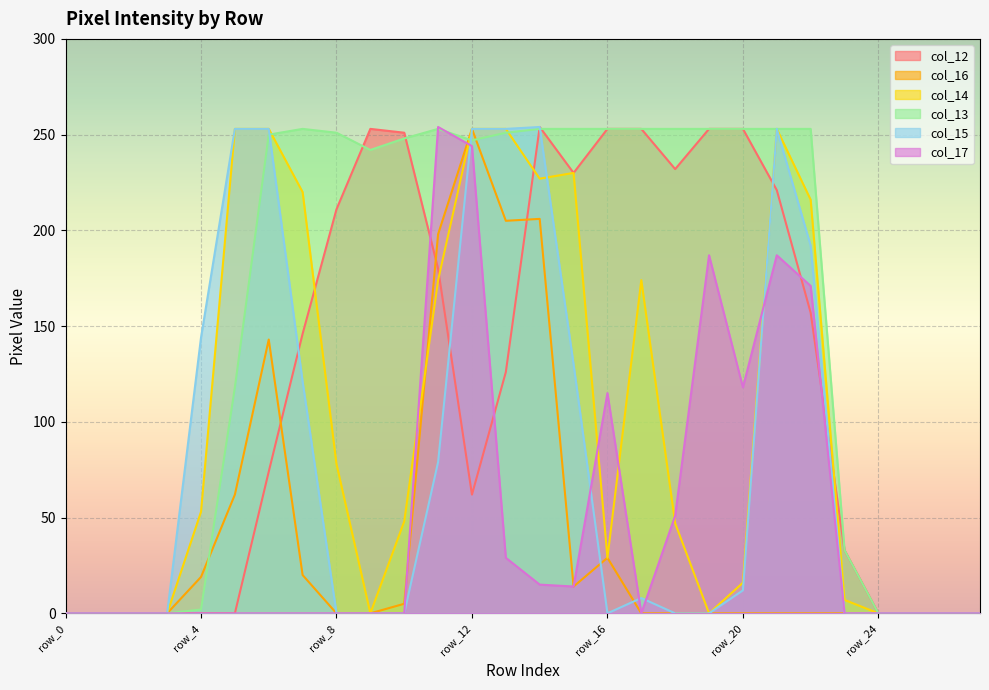

What are all the series names shown in the legend?

col_12, col_16, col_14, col_13, col_15, col_17